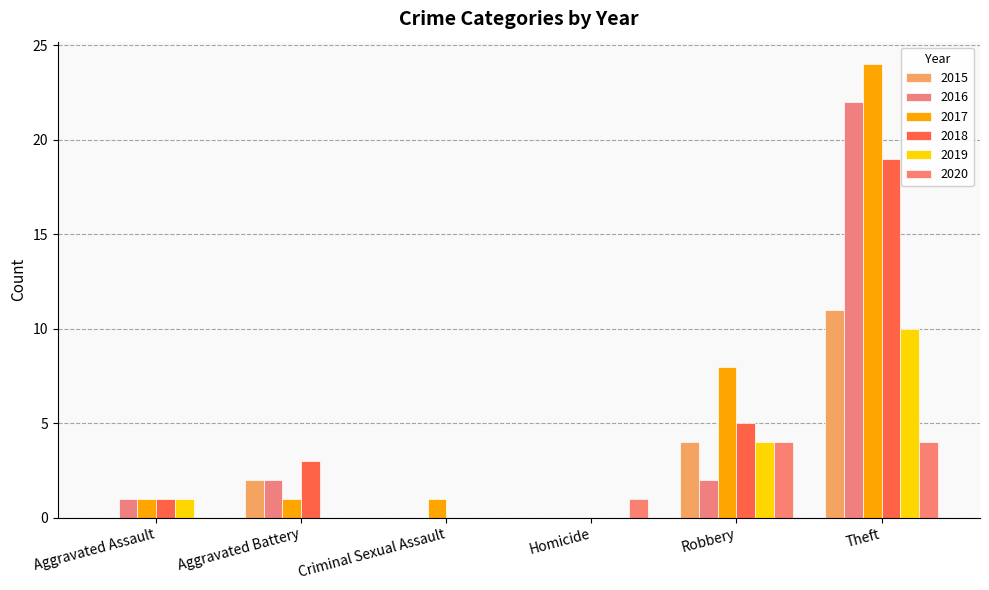

Which category has the lowest value in the 2019 series?

Aggravated Battery